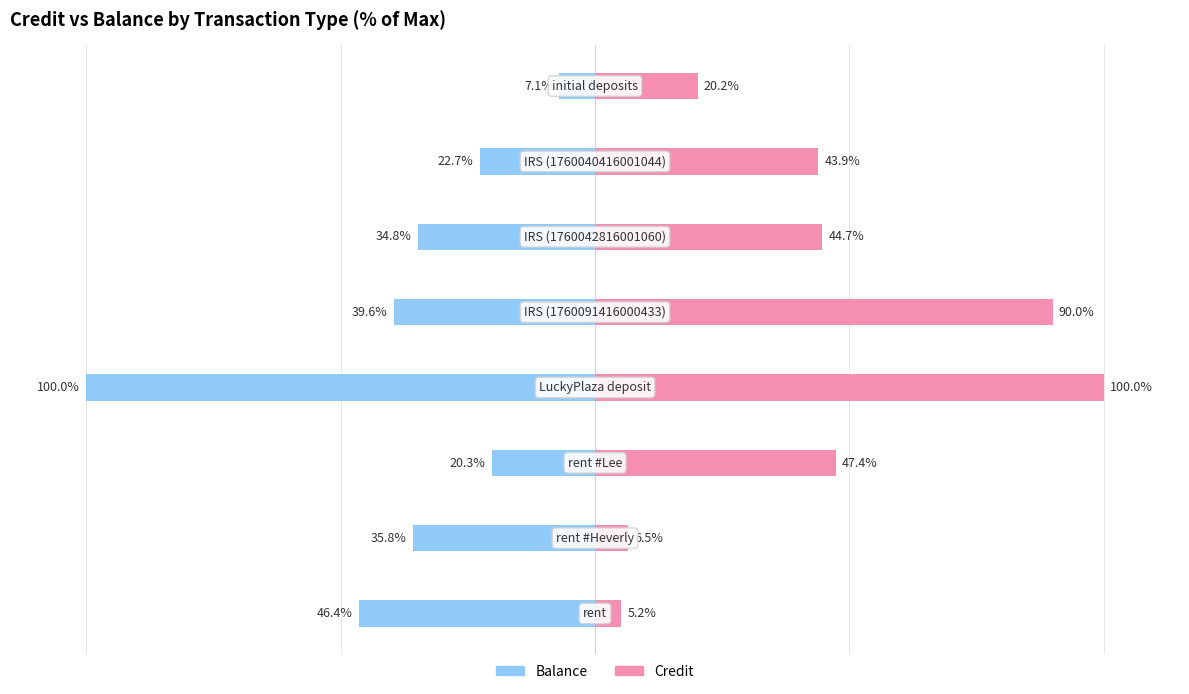

List the series in order of their overall mean, lowest first.

Balance, Credit